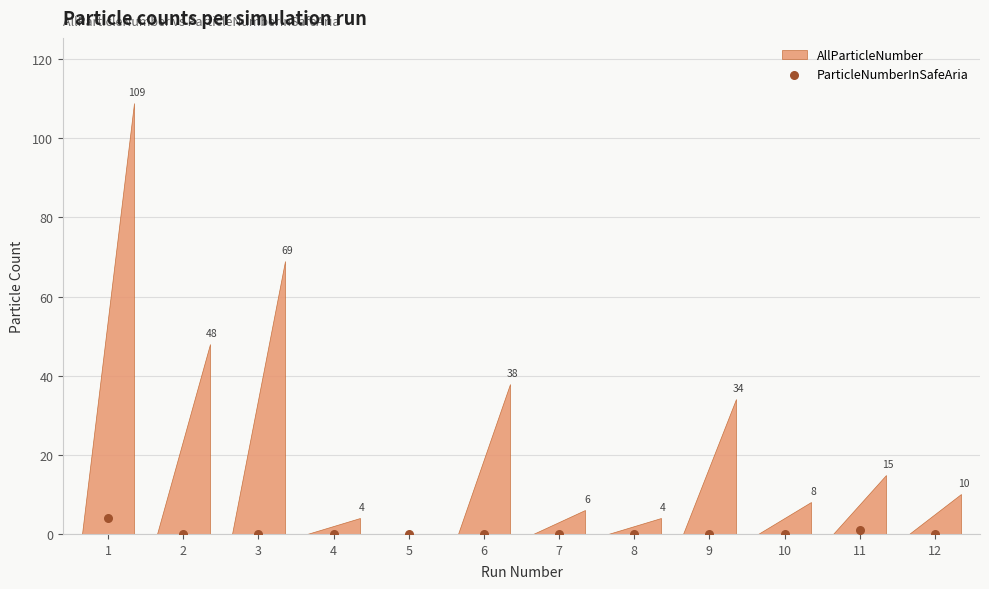

What is the range of Y values (max minus min)?

4